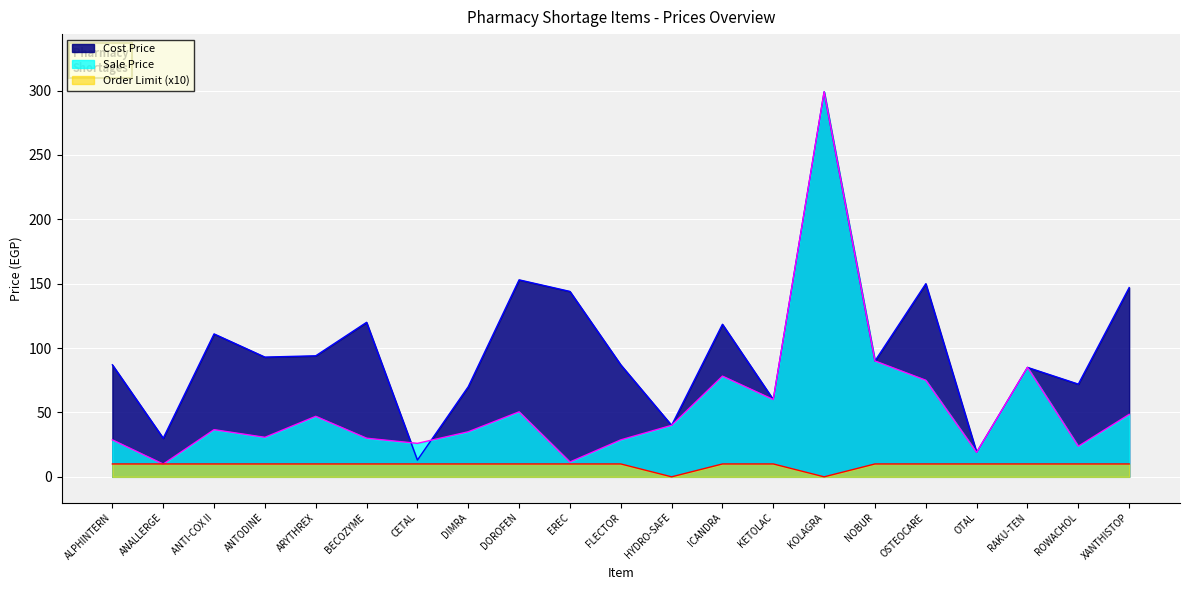

What is the difference between the highest and lowest values at OTAL?

9.0